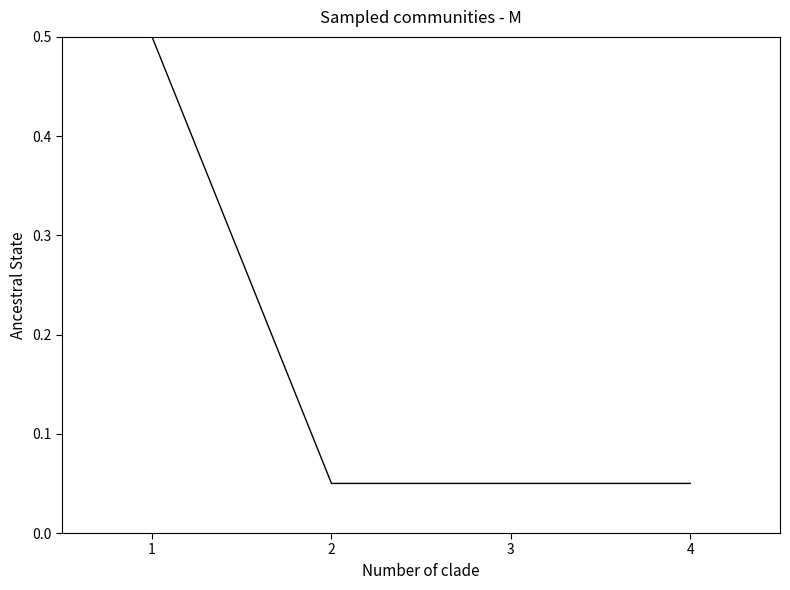

The chart shows a value of 0.5 at 1. True or false?

True